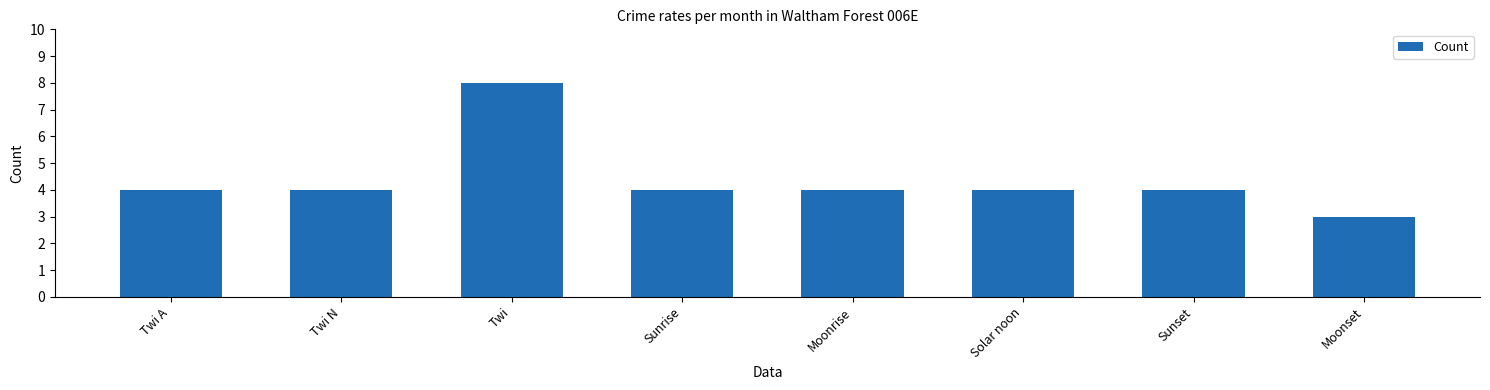

What value does the data have at Sunrise?

4